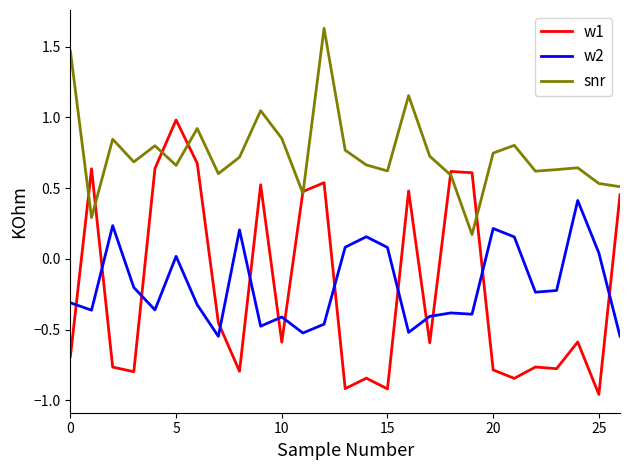

Which series has the largest total across all categories?

snr